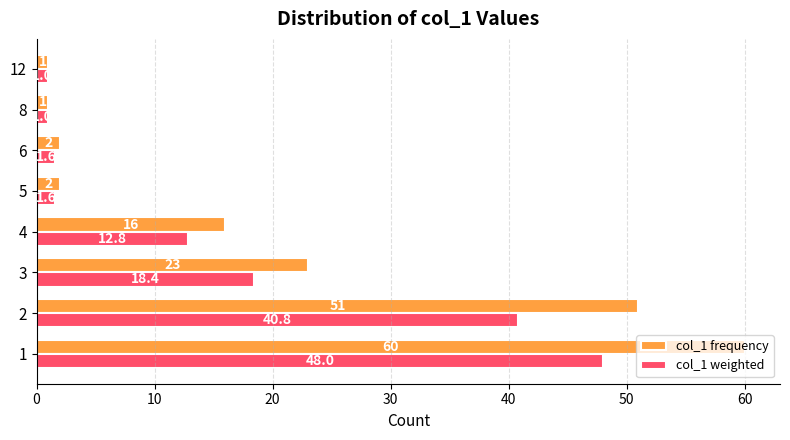

Rank the series by their maximum value, from lowest to highest.

col_1 weighted, col_1 frequency